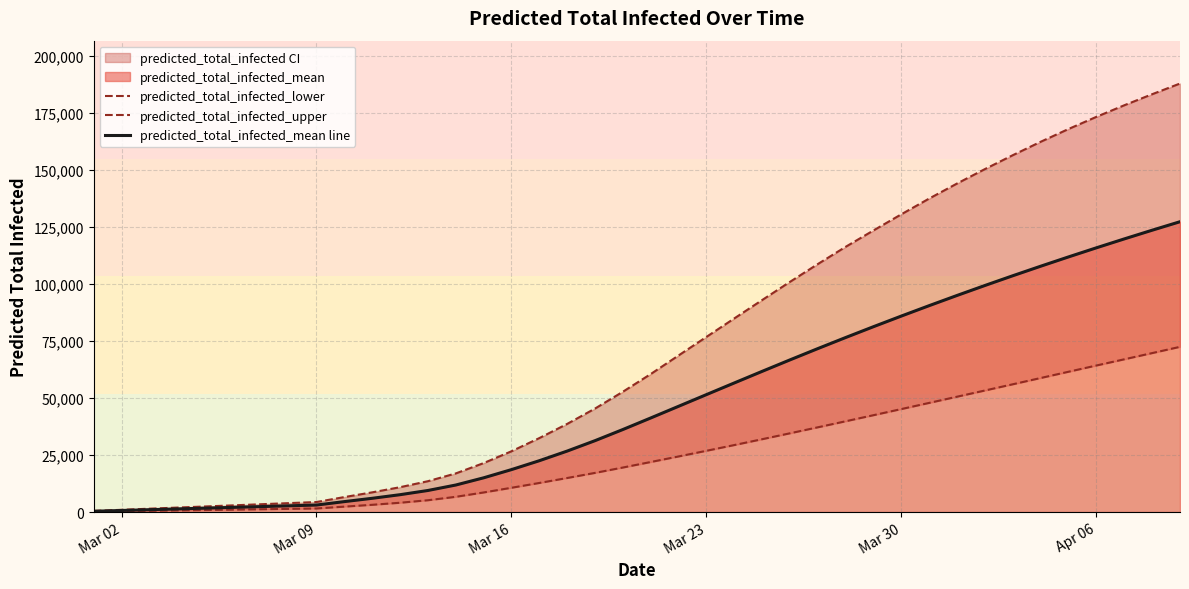

True or false: predicted_total_infected_upper and predicted_total_infected_mean line intersect in this chart.

False